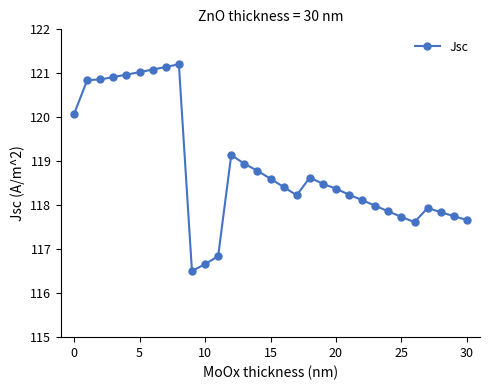

True or false: the data has more than 1 interior local peaks.

True